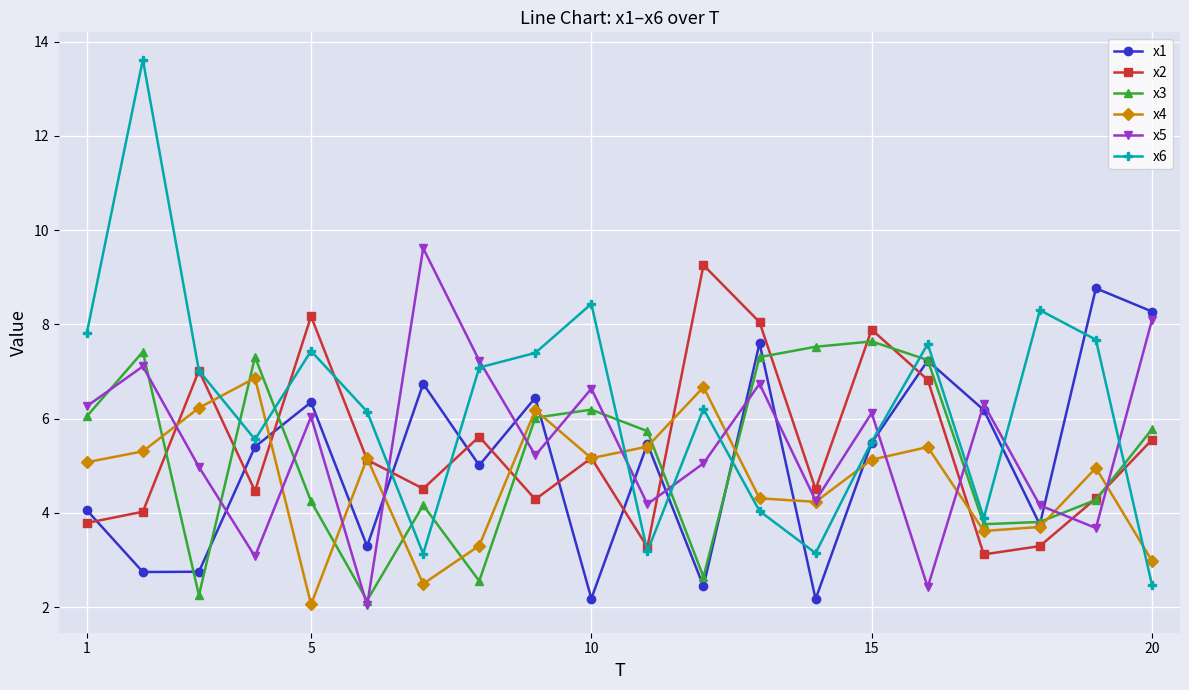

Which series has the widest spread of values?

x6